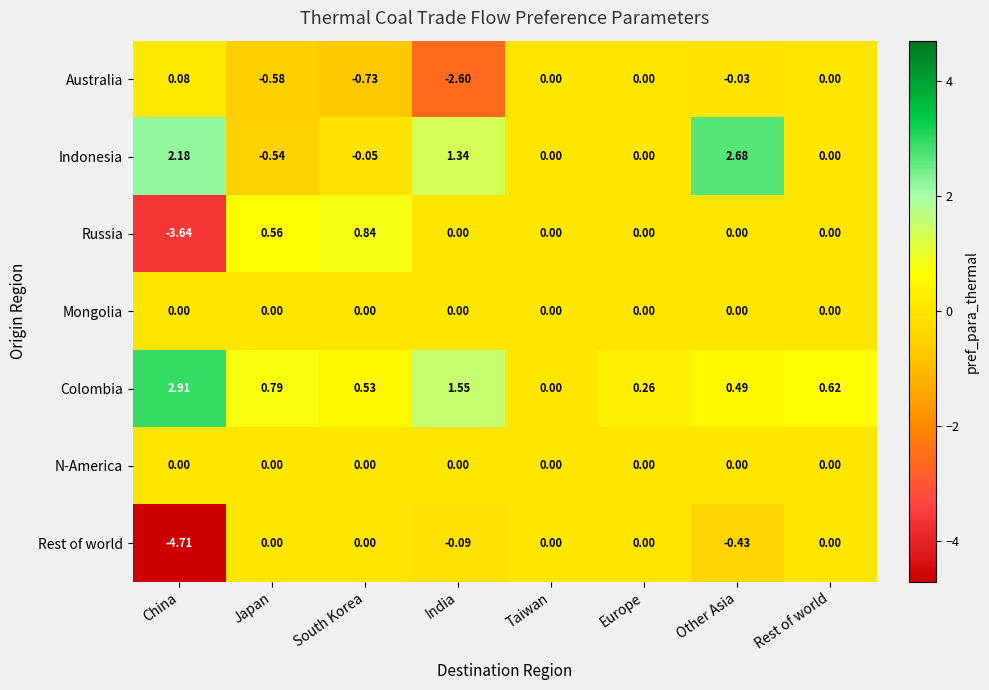

Which series has the largest total across all categories?

Colombia